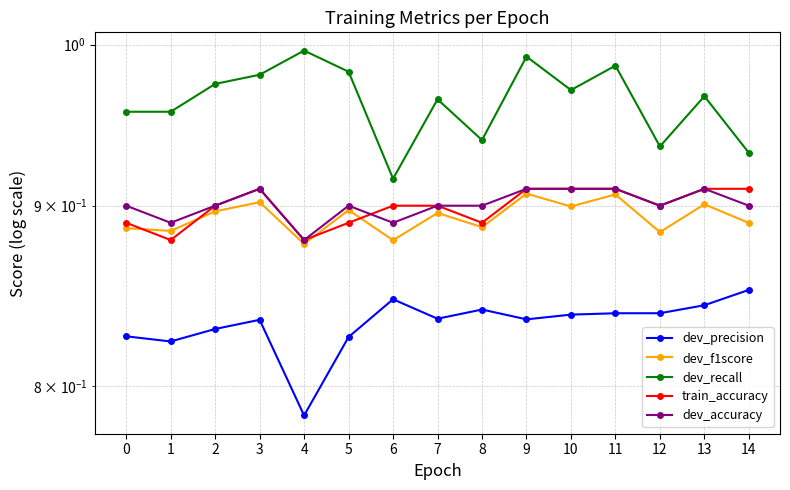

Between 7 and 10, which series saw the biggest shift?

train_accuracy